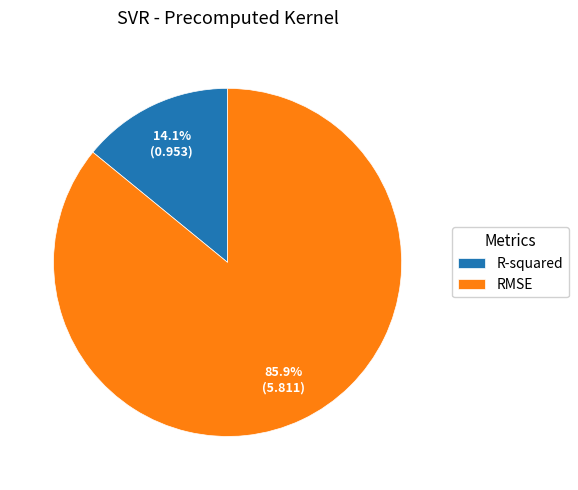

Rank the categories by value from highest to lowest.

RMSE, R-squared